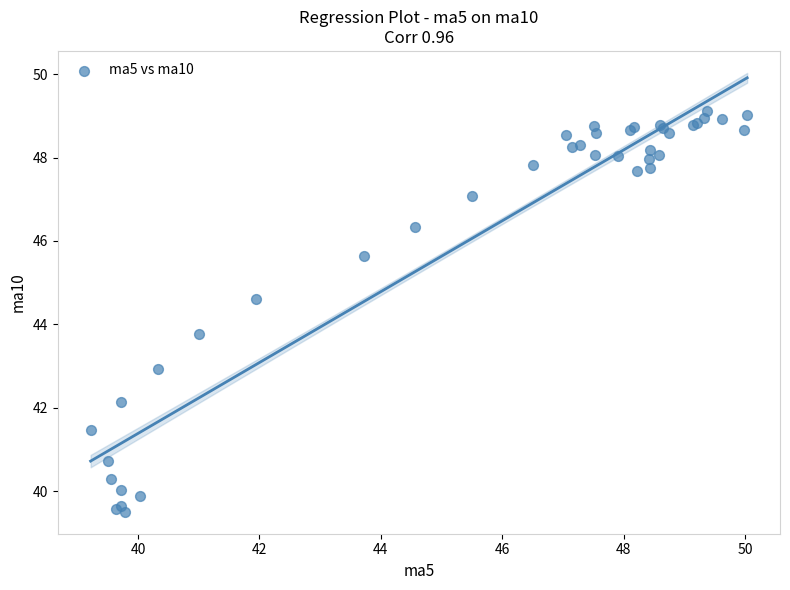

What Y value in the scatter plot is closest to 44?

43.8